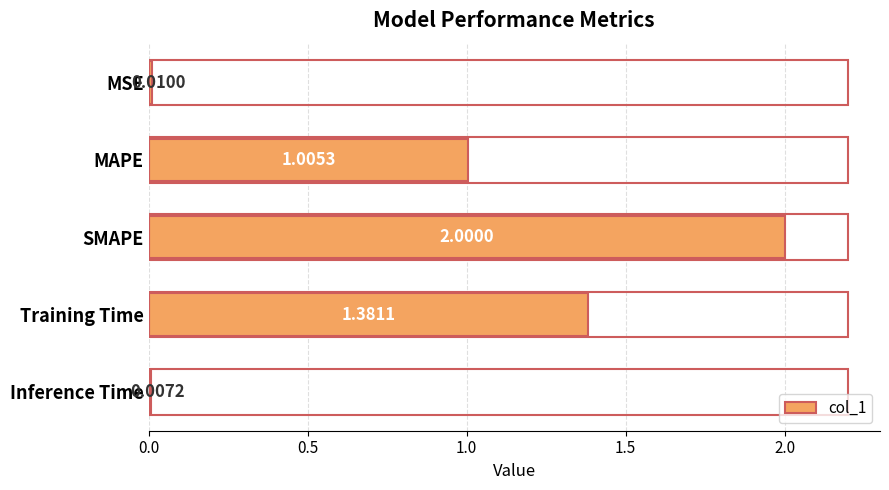

At which label is the value closest to 1?

MAPE